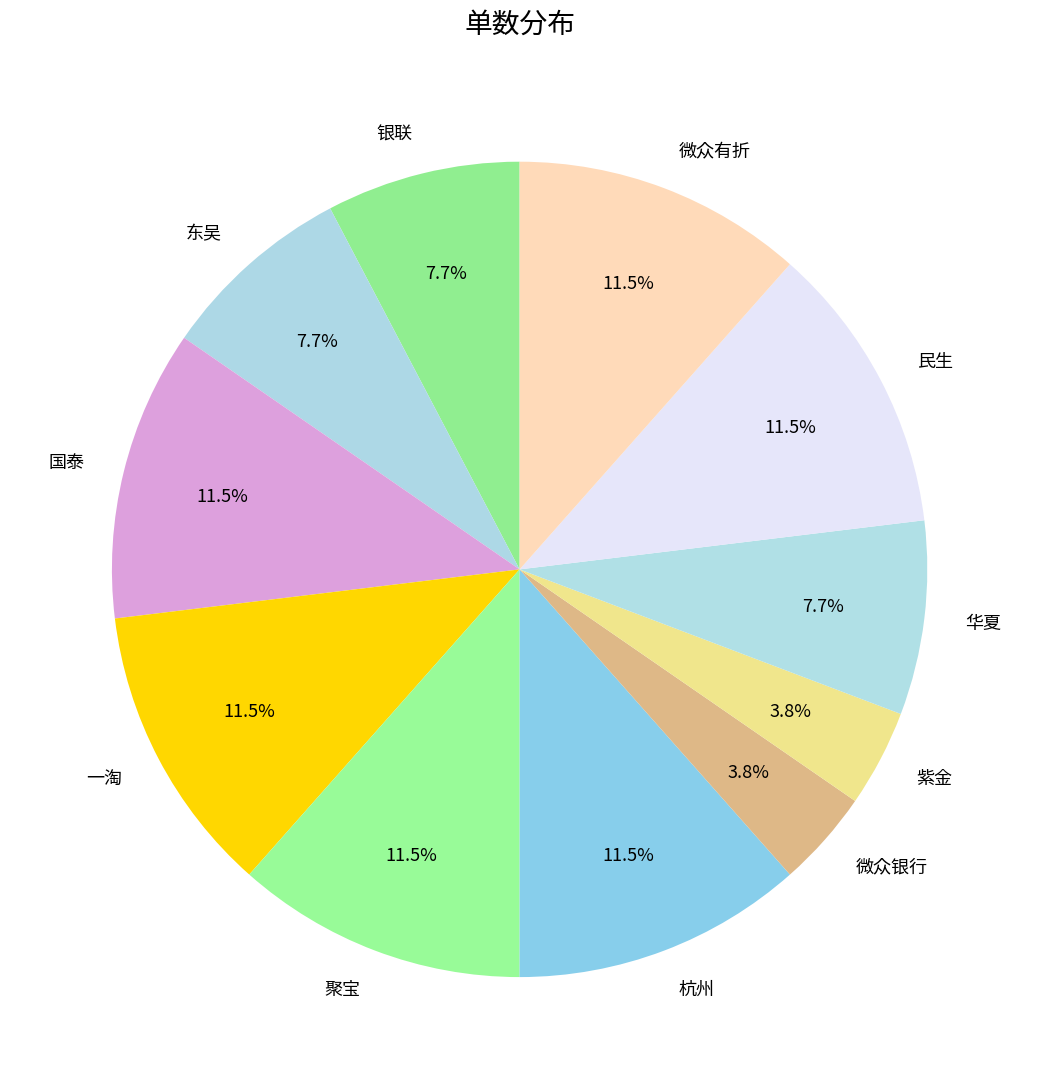

Is there a majority slice in this chart?

No